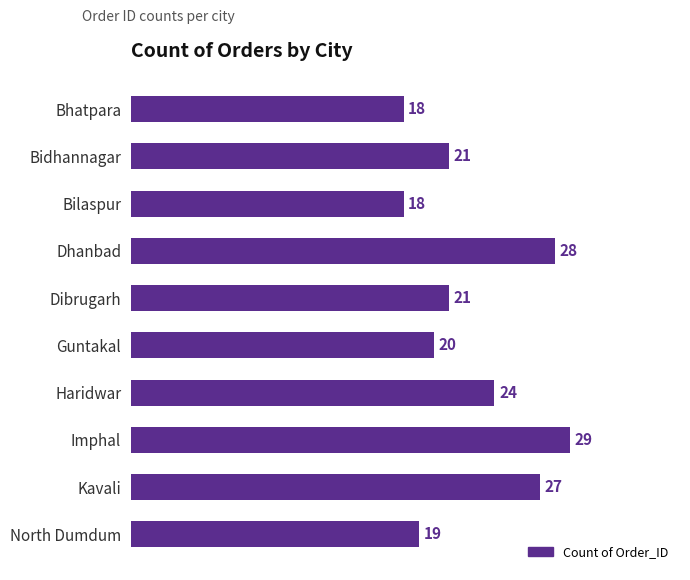

How many series are shown in this chart?

1